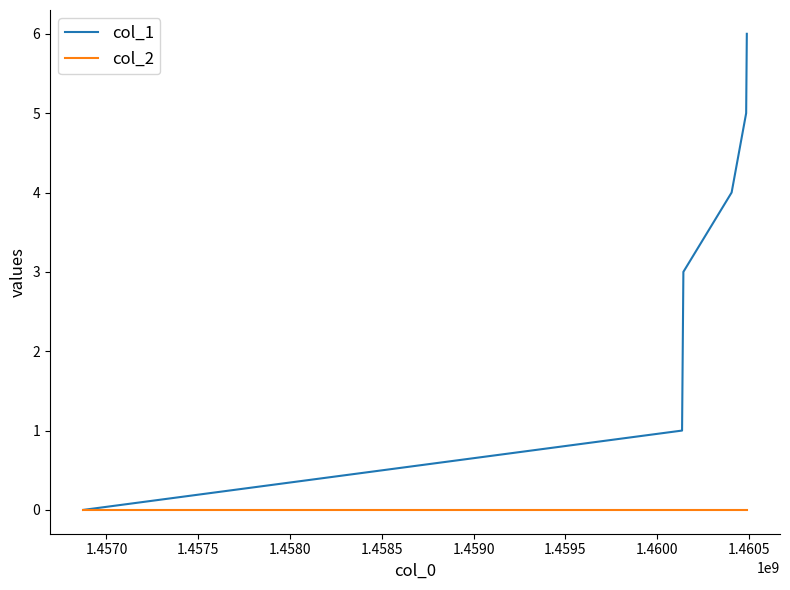

Rank the series by their average value, from highest to lowest.

col_1, col_2